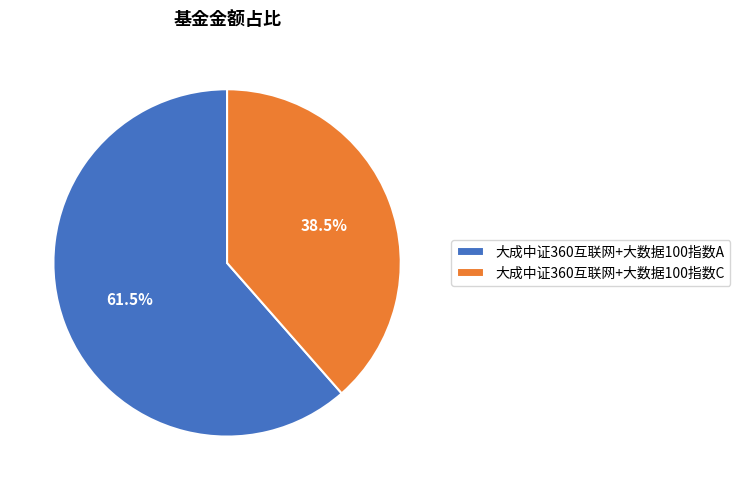

Is the sum of 大成中证360互联网+大数据100指数A and 大成中证360互联网+大数据100指数C greater than half?

Yes